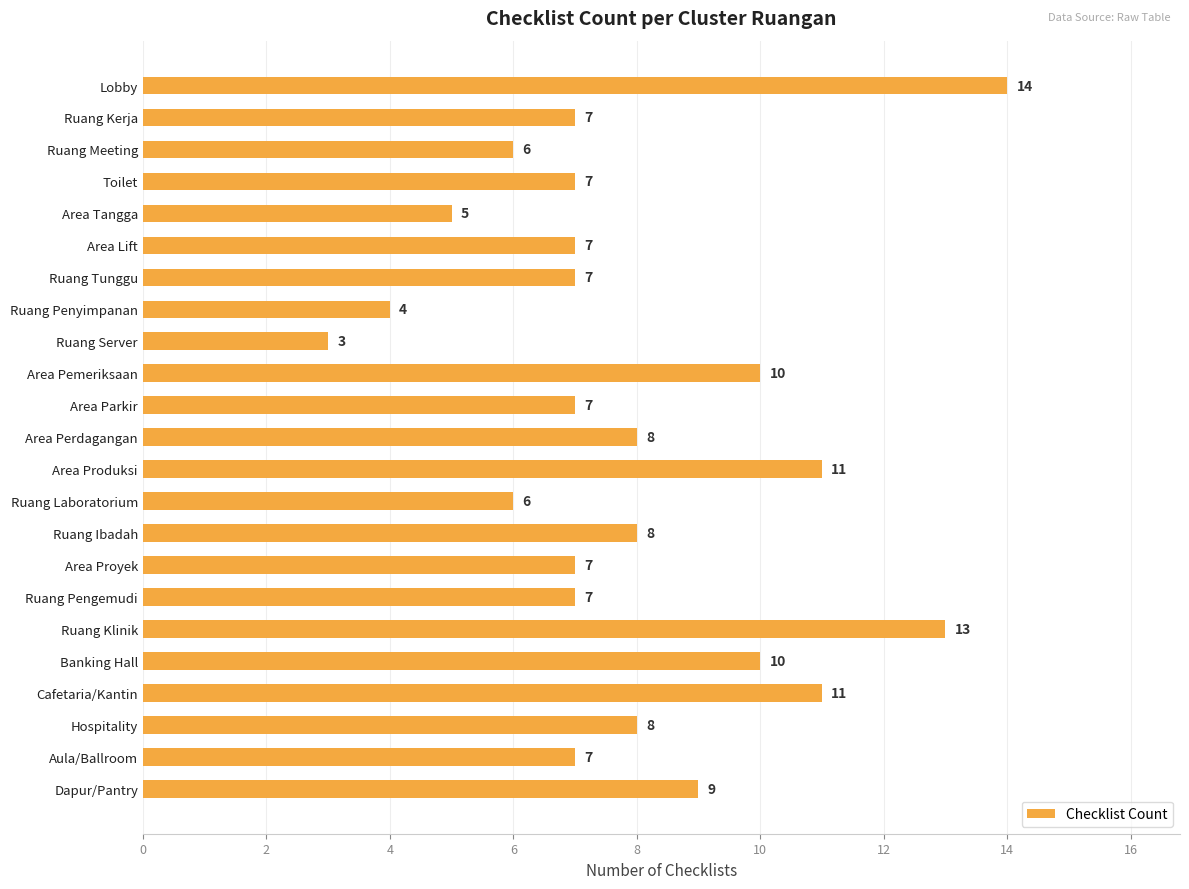

The chart shows a value of 1 at Ruang Penyimpanan. True or false?

False